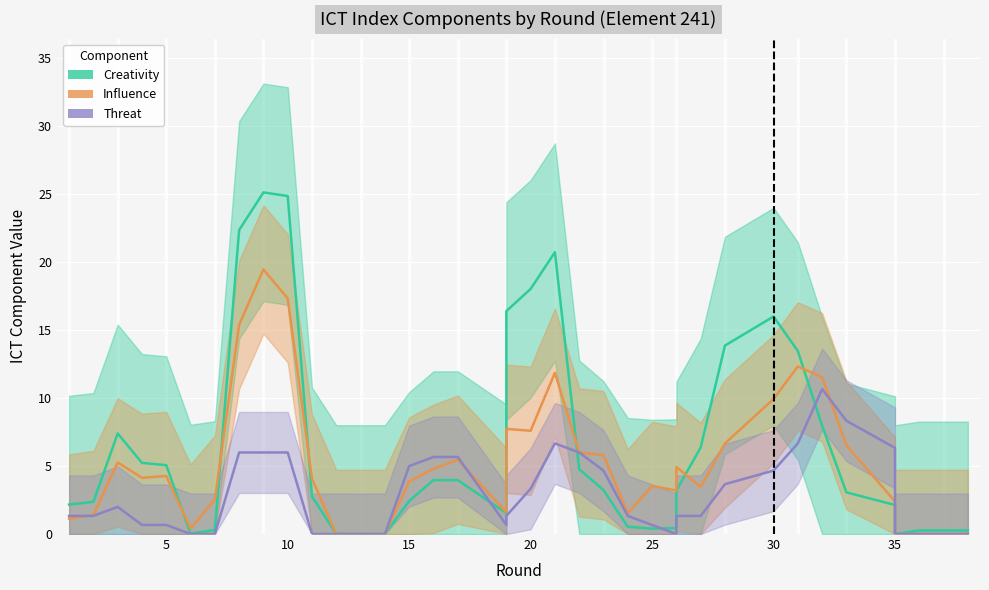

How many data points does each series have?

38